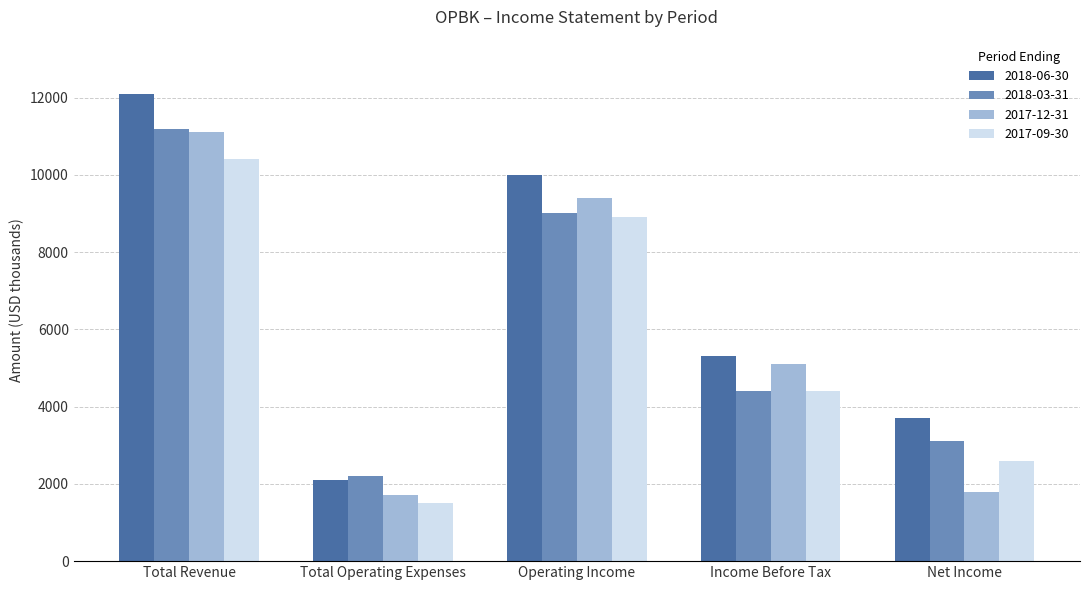

Is it true that 2018-03-31 equals 2200 at Total Operating Expenses?

True